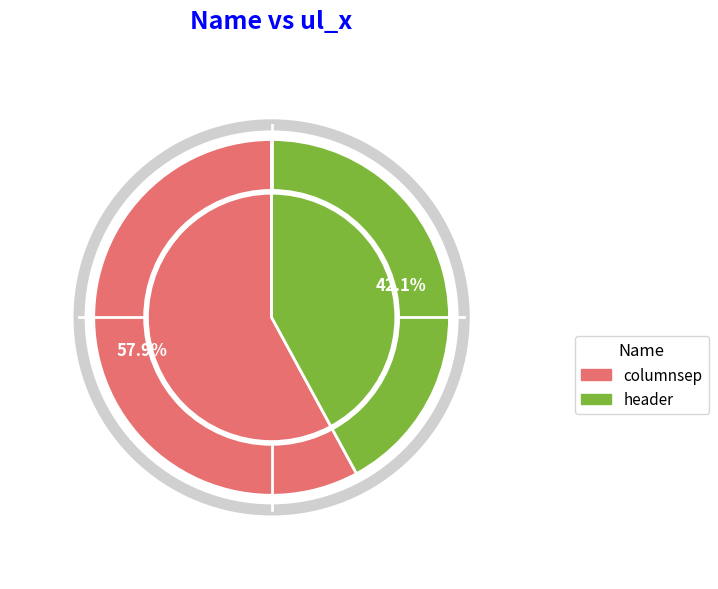

True or false: header accounts for 29% of the total.

False